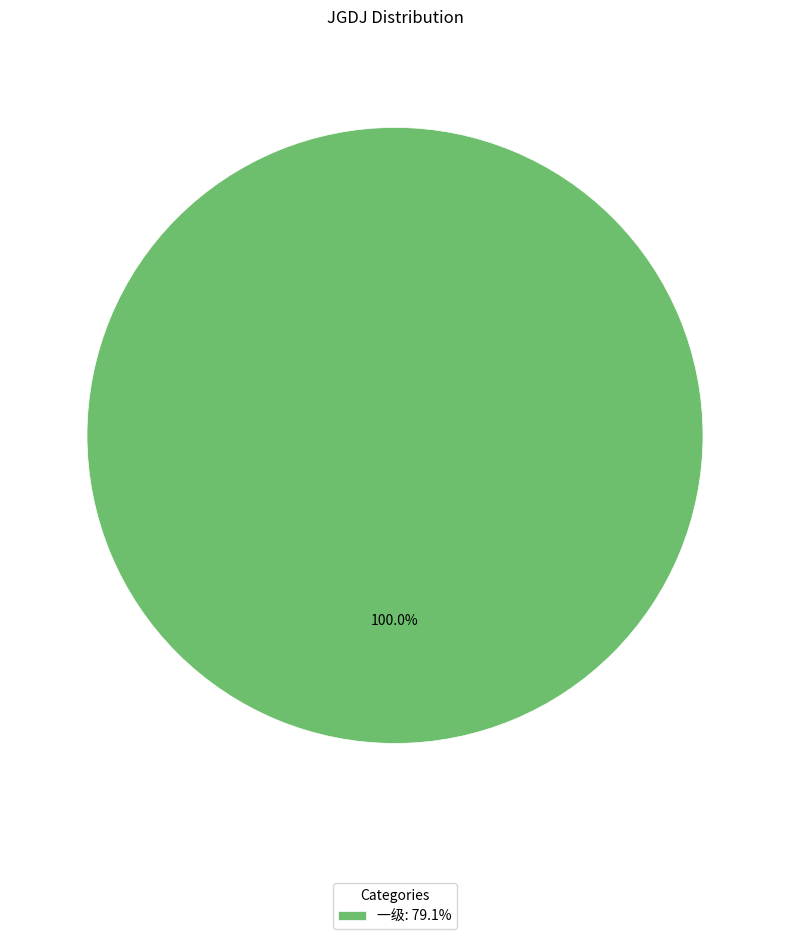

Rank the categories by value from lowest to highest.

一级: 79.1%